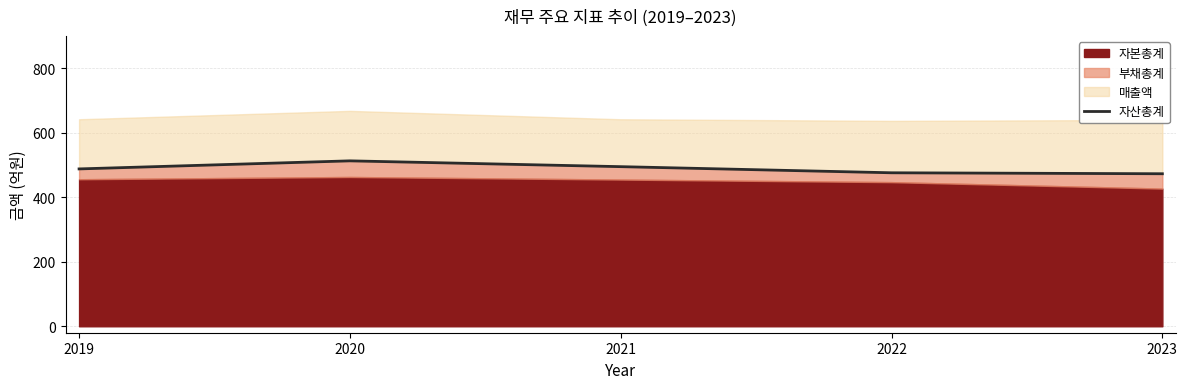

What is the greatest value displayed?

513